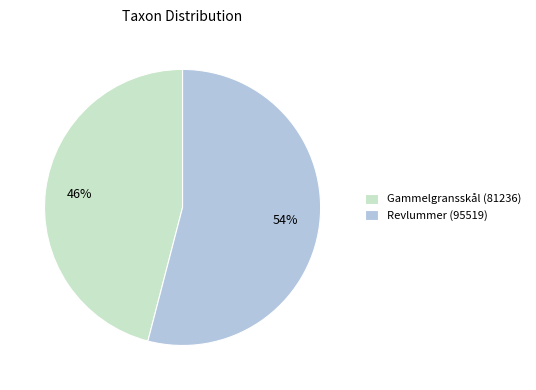

Which has a higher value, Gammelgransskål (81236) or Revlummer (95519)?

Revlummer (95519)